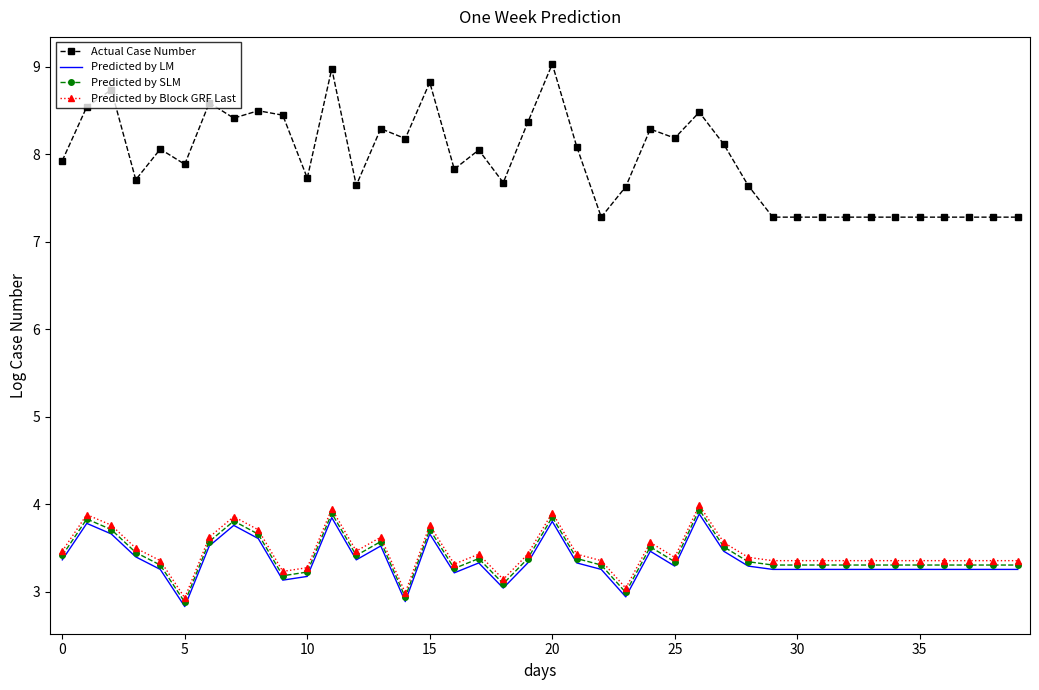

Which series has the largest total across all categories?

Actual Case Number